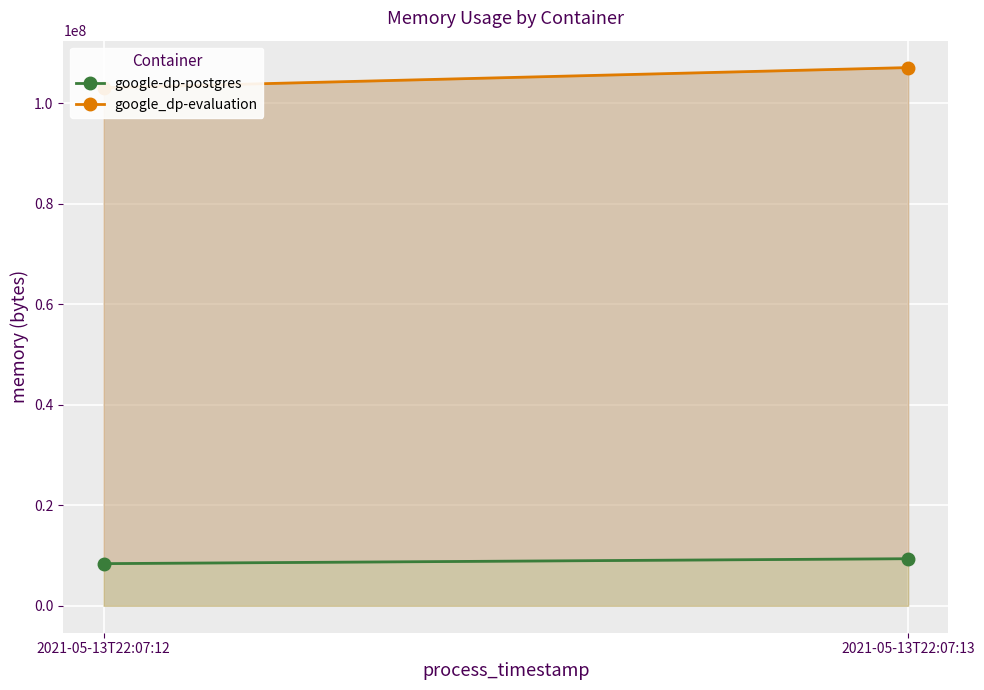

What are all the series names shown in the legend?

google-dp-postgres, google_dp-evaluation